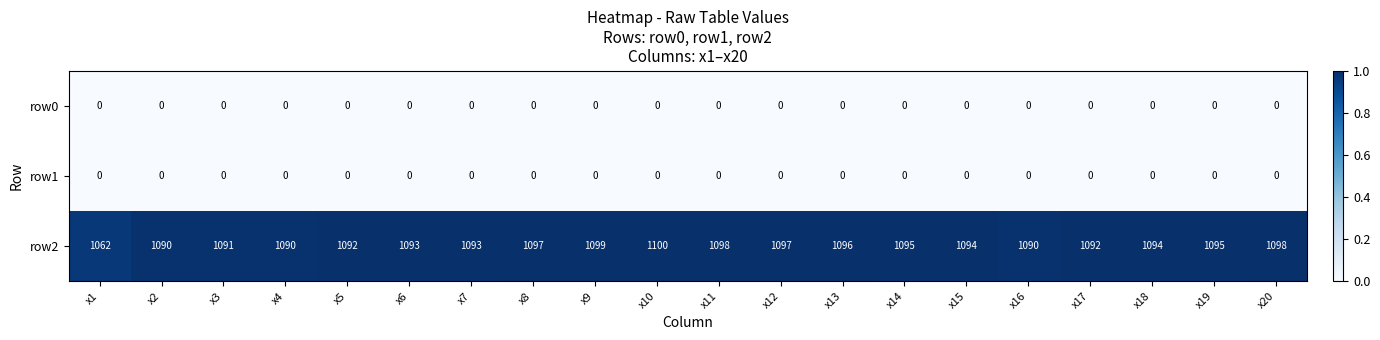

Which label corresponds to the largest value in the chart?

x10